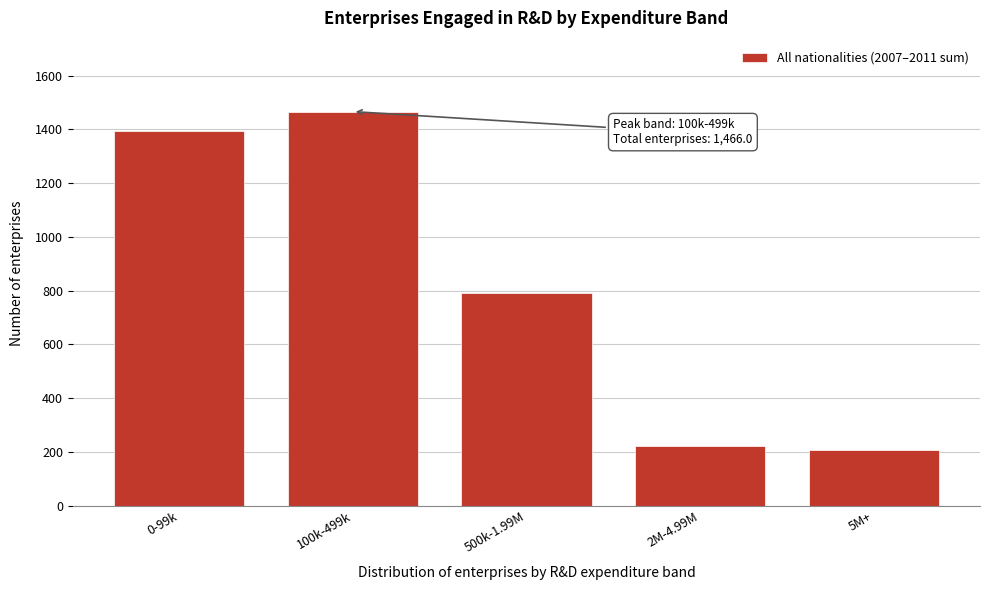

Reading left to right, what are all the values shown in this chart?

1393	1466	791	220	207